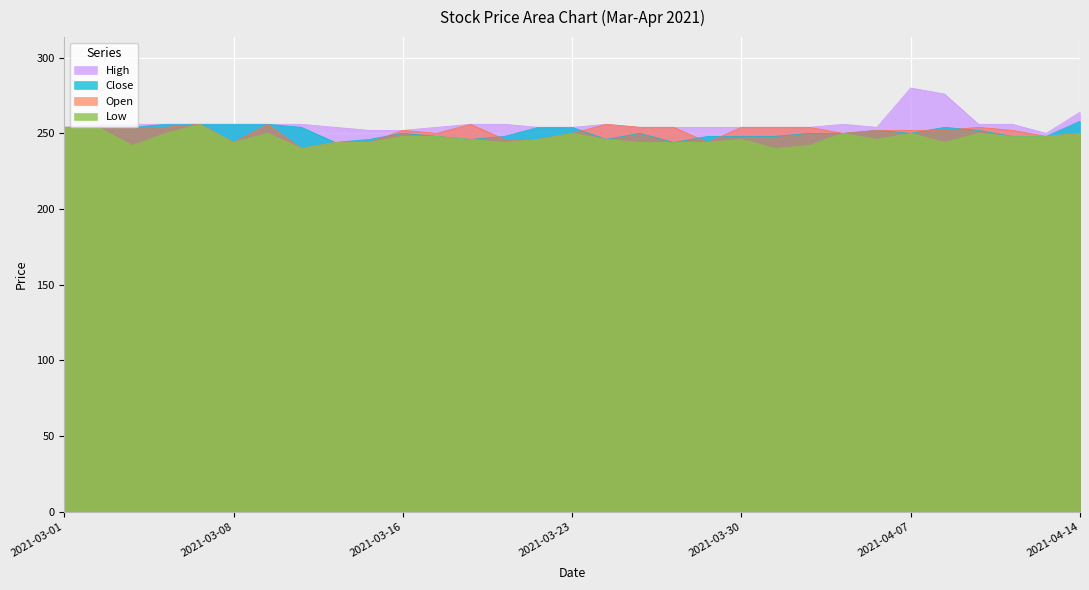

What is the sum of the High values at 2021-03-18 and 2021-03-25?

510